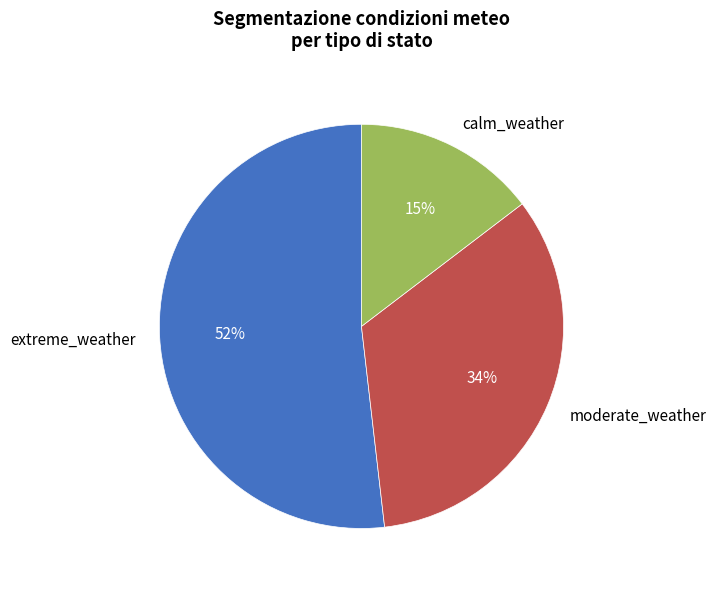

To the nearest percent, what percentage of the pie is calm_weather?

15%